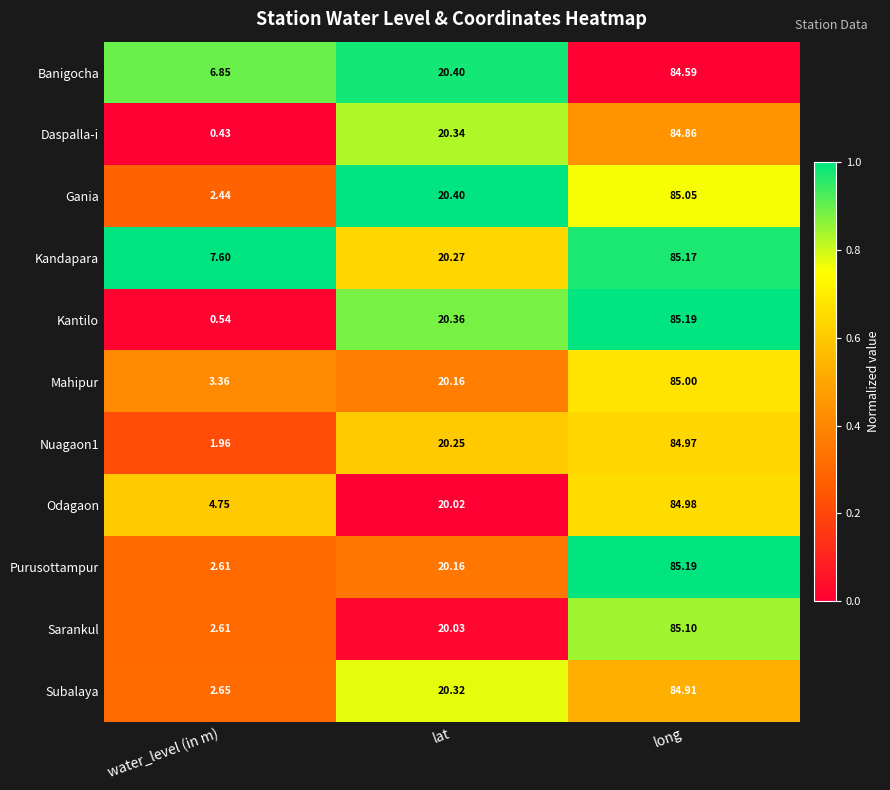

Which category has the lowest value in the Mahipur series?

water_level (in m)